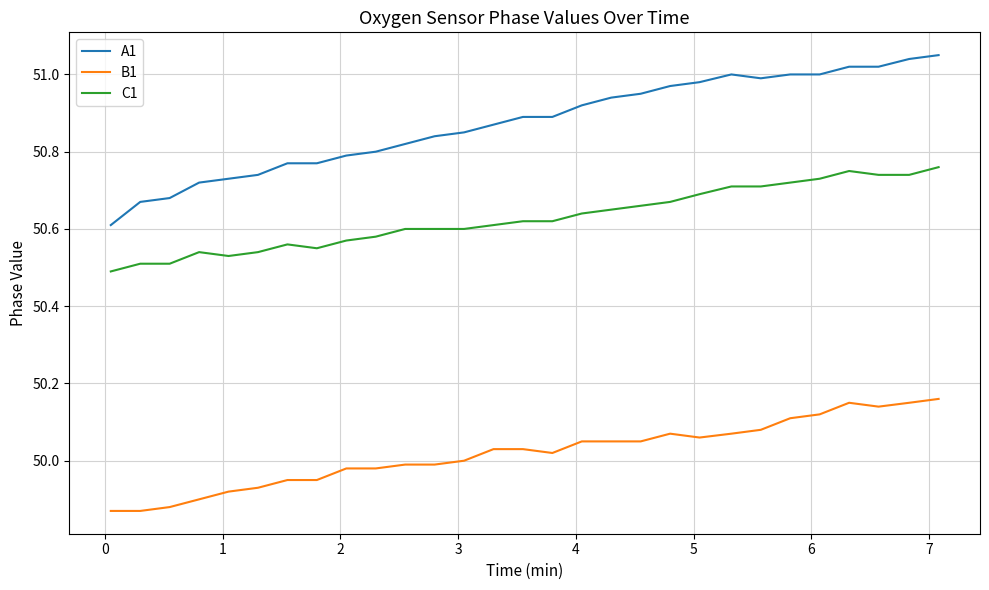

Which series has the largest total across all categories?

A1